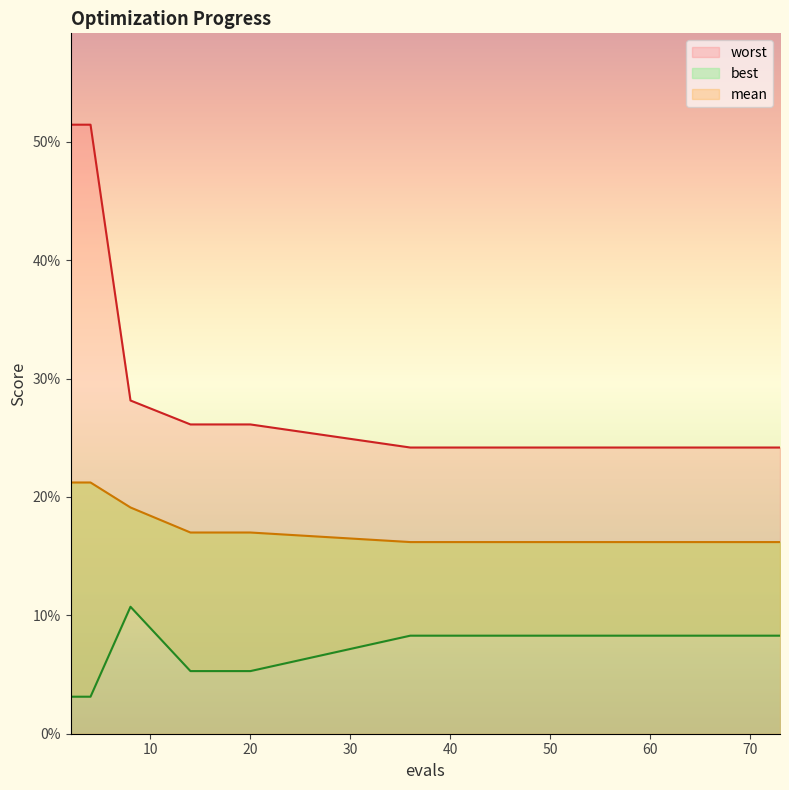

True or false: worst and mean cross at least once.

False